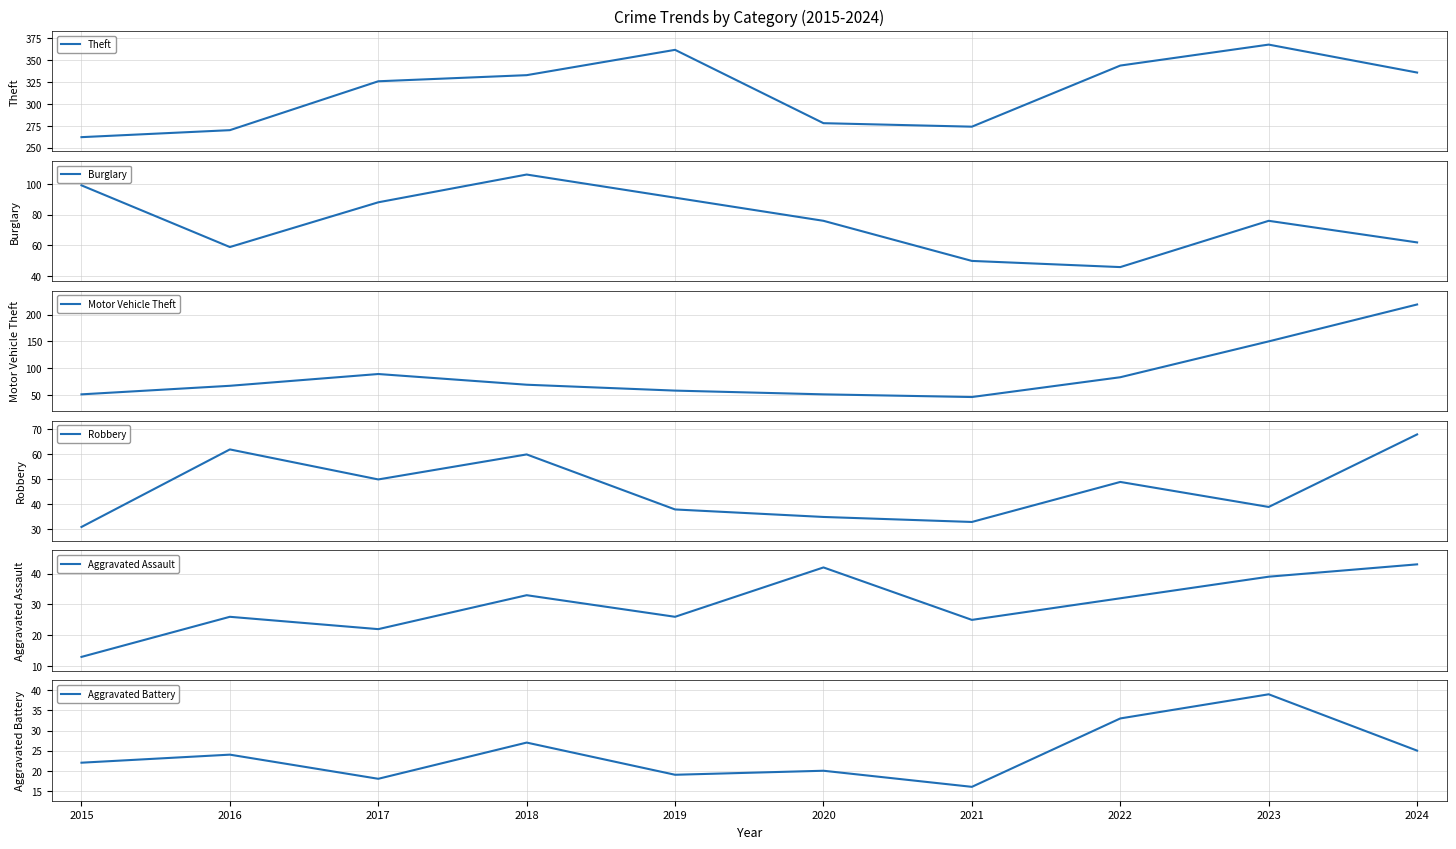

Which series has the widest spread of values?

Motor Vehicle Theft